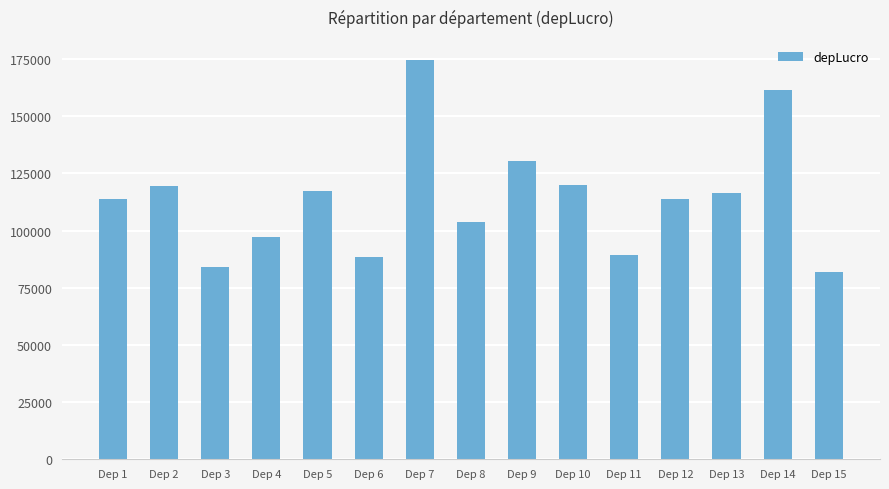

What is the value of the 1st bar from the left?

113941.0